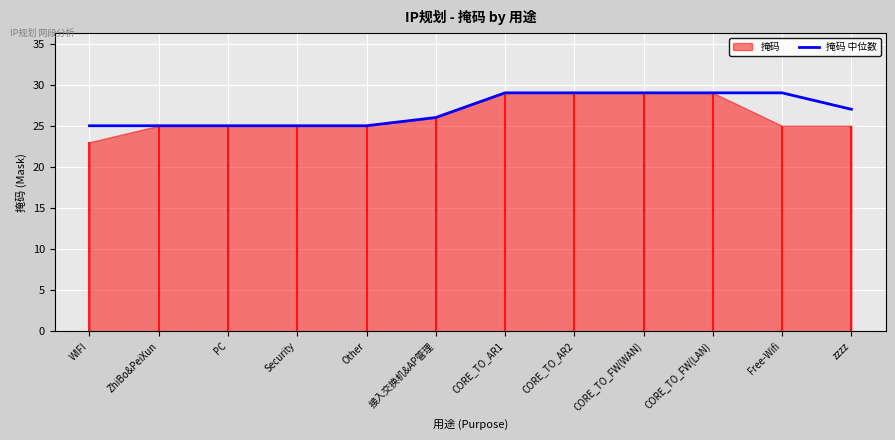

Reading left to right, what are all the values shown in this chart?

WIFI=25	ZhiBo&PeiXun=25	PC=25	Security=25	Other=25	接入交换机&AP管理=26	CORE_TO_AR1=29	CORE_TO_AR2=29	CORE_TO_FW(WAN)=29	CORE_TO_FW(LAN)=29	Free-Wifi=29	zzzz=27